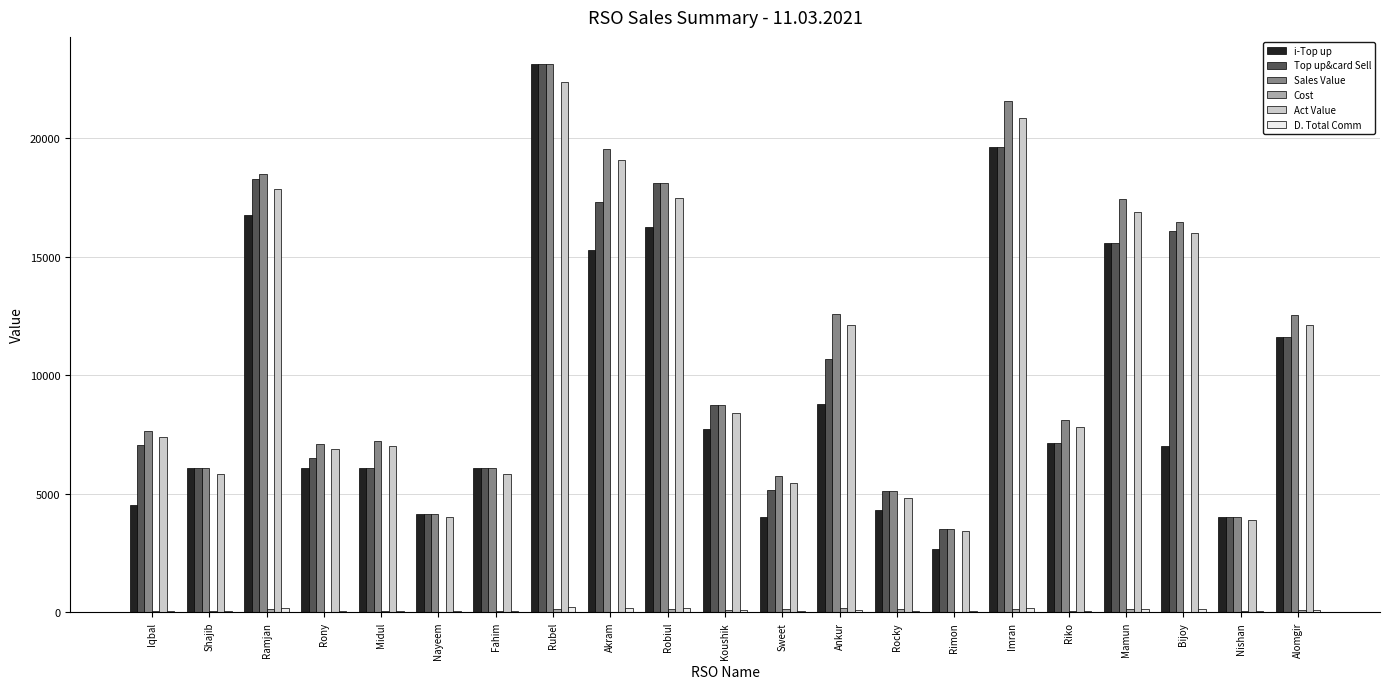

At which category is the sum across all series the highest?

Rubel